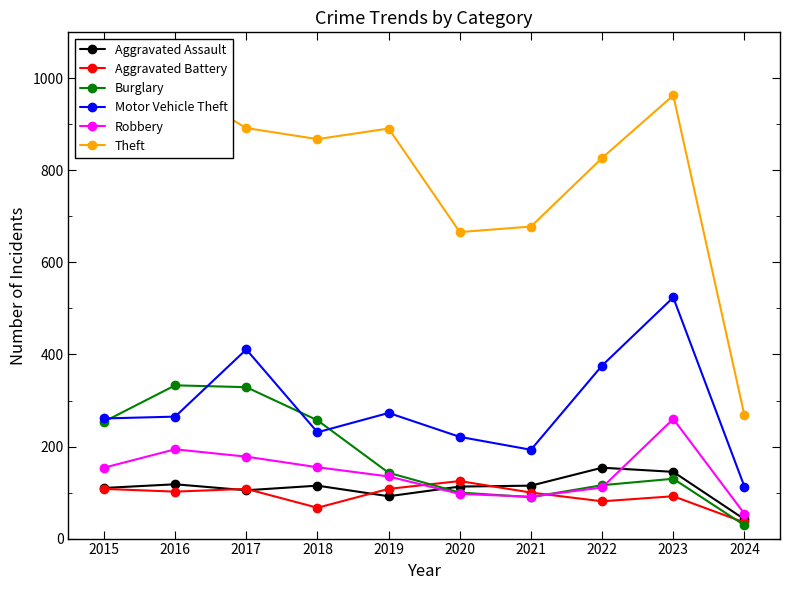

Is this an area chart (filled region under the line)?

No